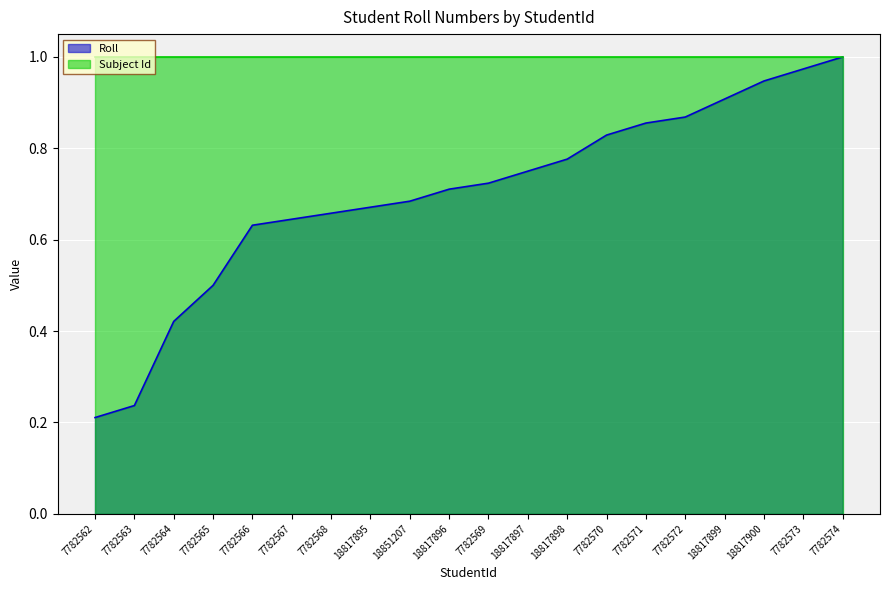

How many lines are shown in the chart?

2